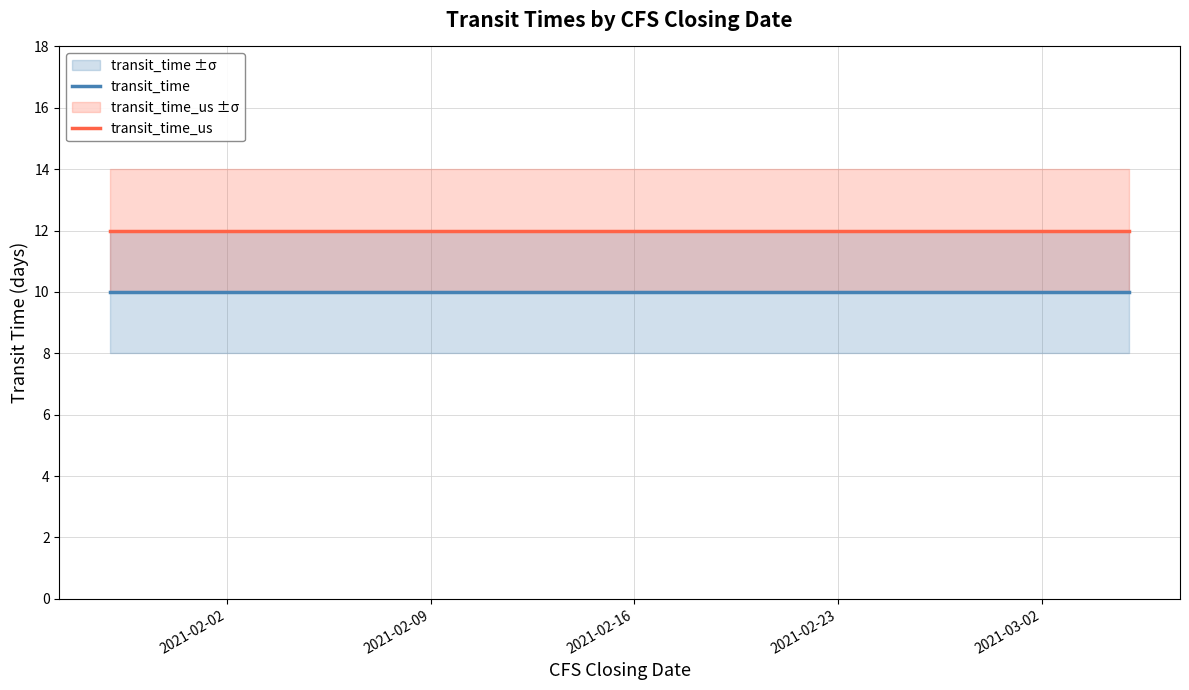

True or false: transit_time_us has more than 0 points higher than both neighbors.

False